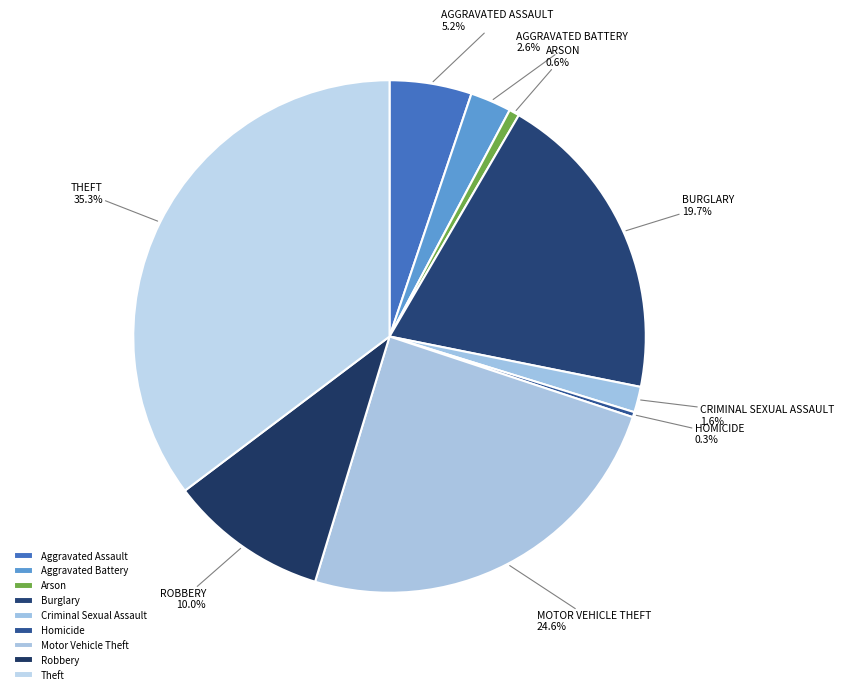

To the nearest percent, what is the difference between the largest and smallest slice percentages?

35%